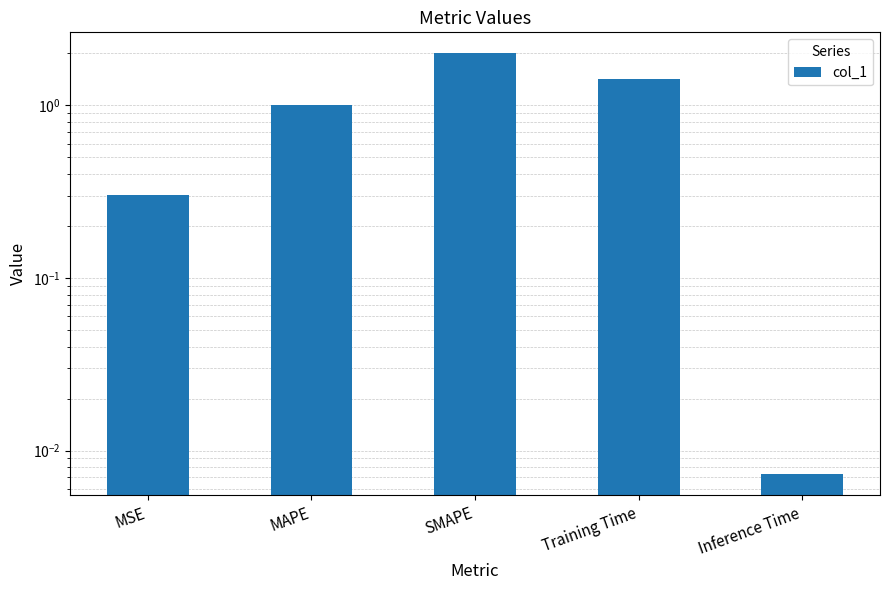

How many bars are there in total?

5